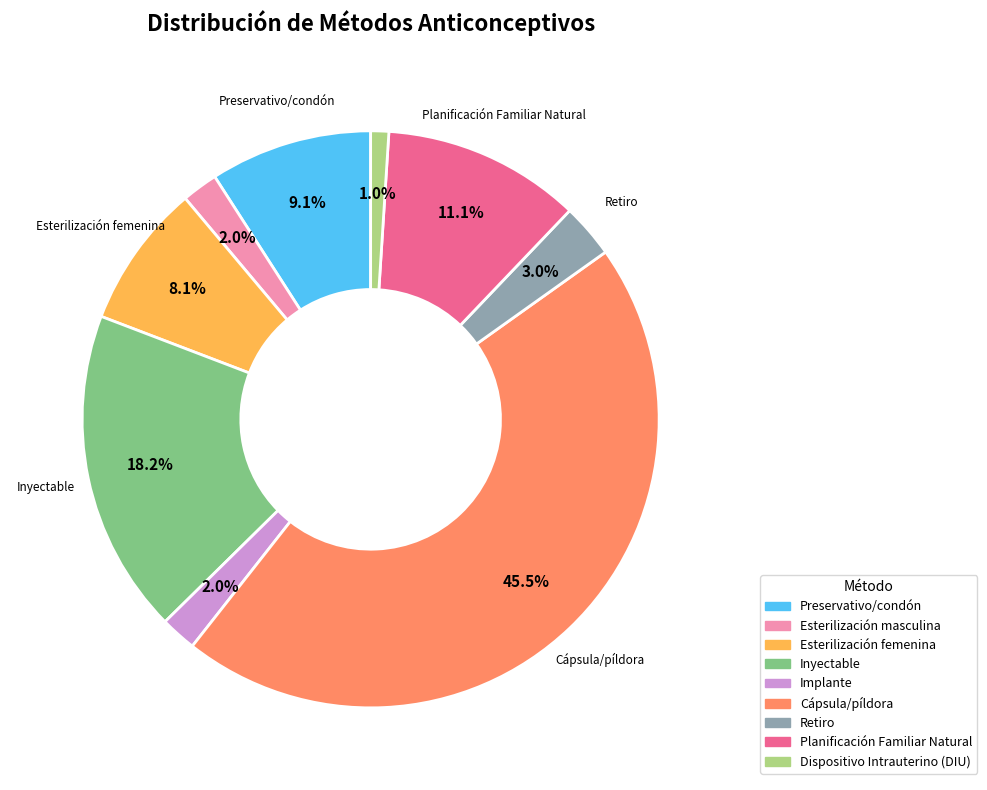

Does Implante represent more than half of the total?

No